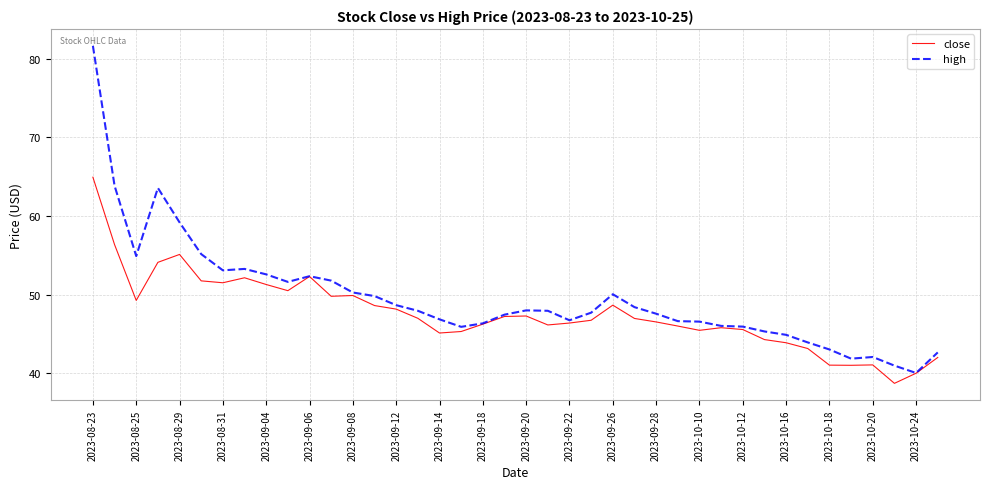

What is the minimum value for high?

40.1